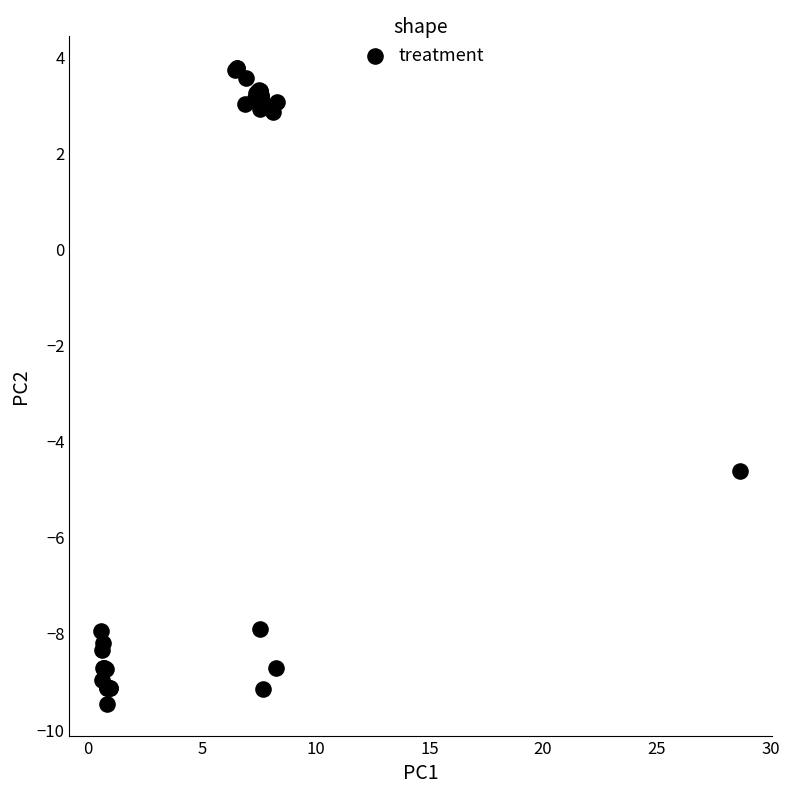

What Y value in the scatter plot is closest to -2?

-4.6